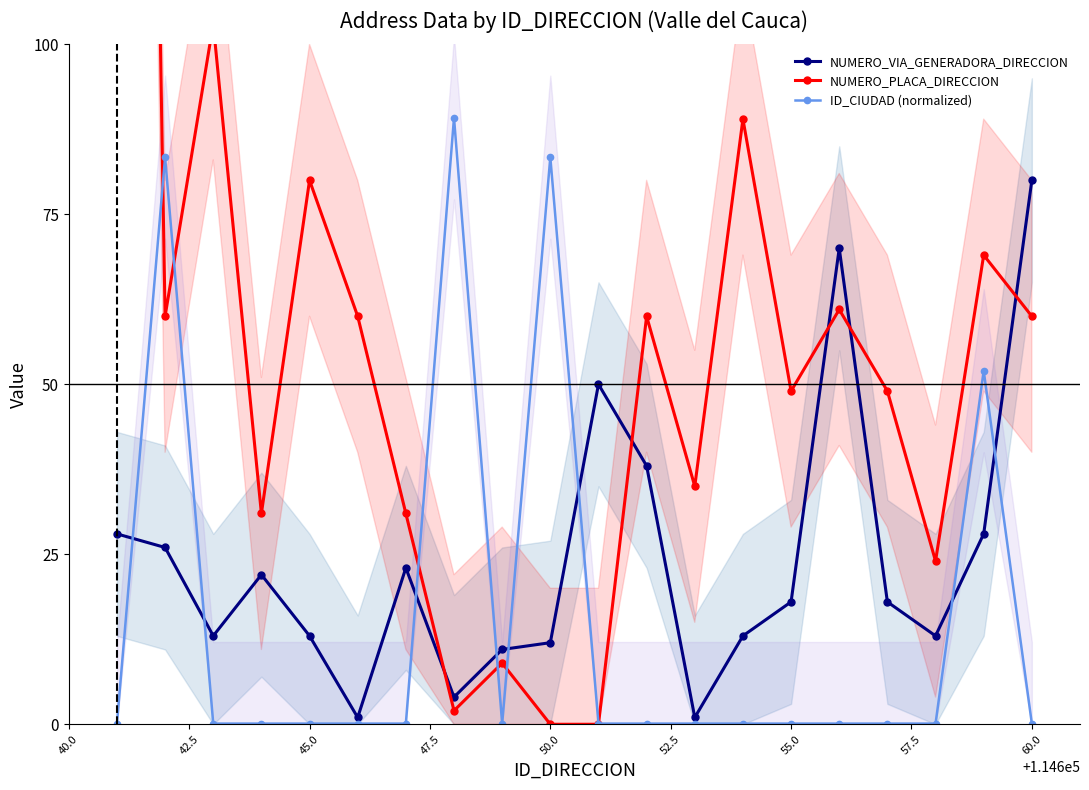

What is the highest value of the NUMERO_VIA_GENERADORA_DIRECCION series?

80.0